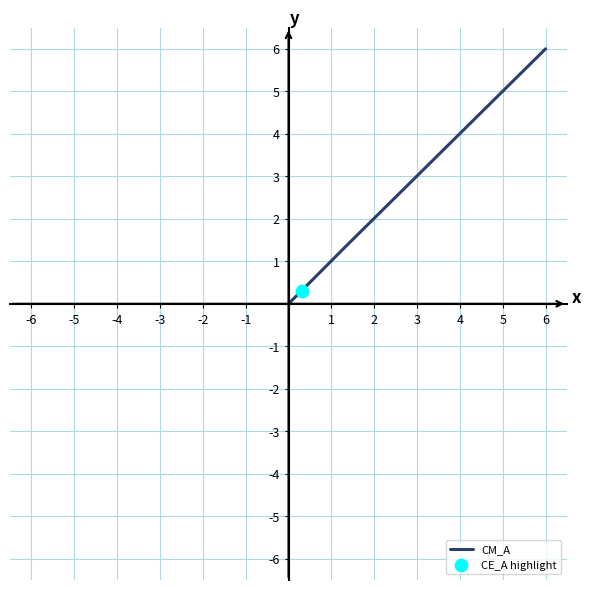

What is the greatest value displayed?

6.0